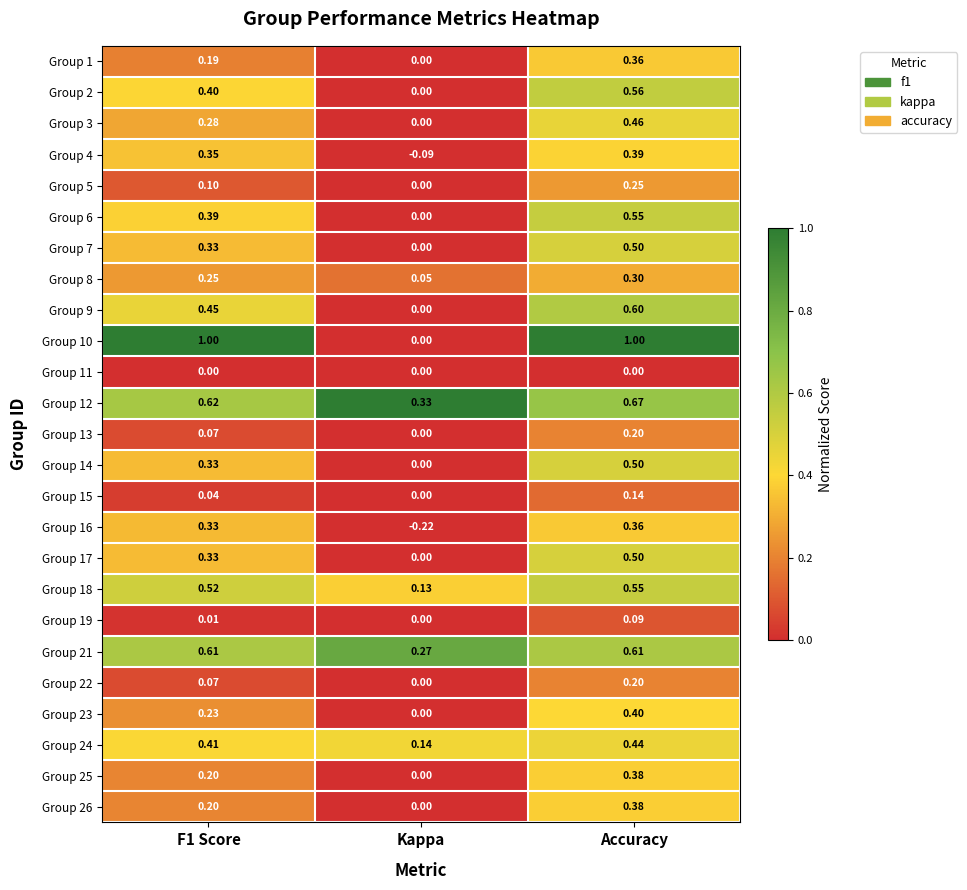

At which label is Group 5 closest to 0?

Kappa